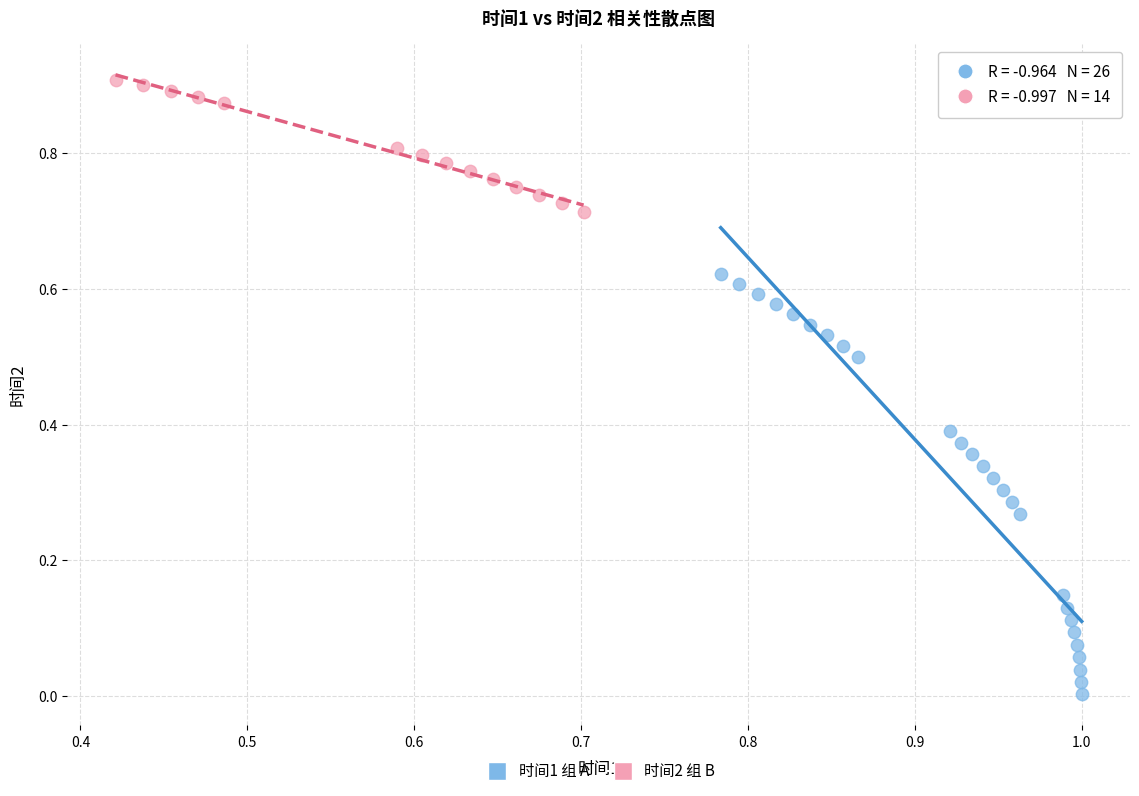

What are all the series names shown in the legend?

时间1 组 A, 时间2 组 B